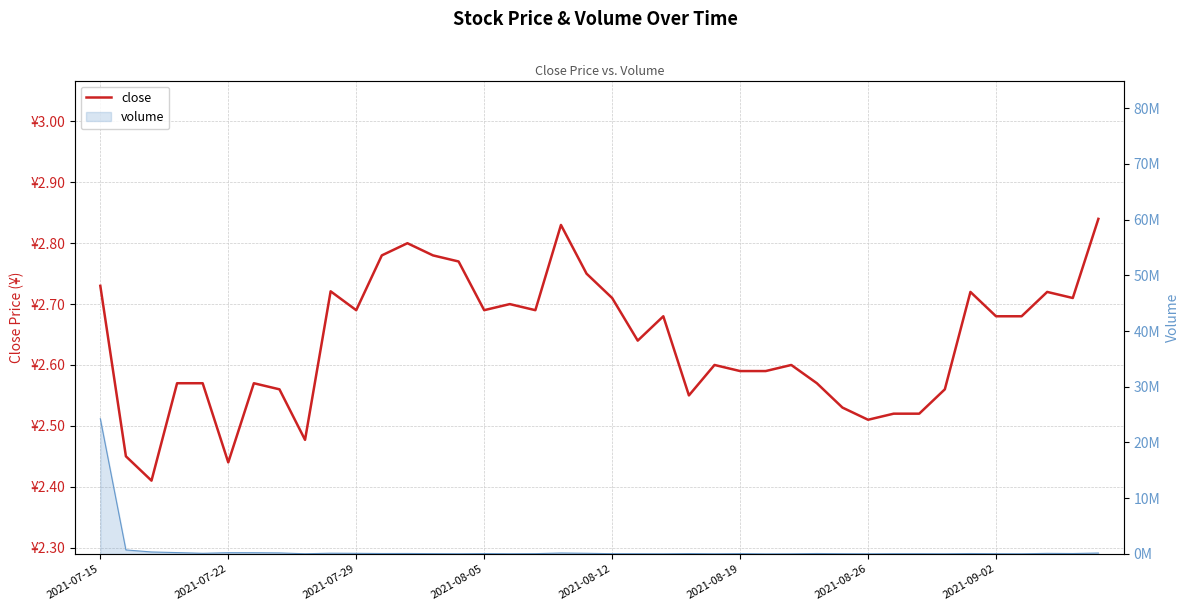

What value does the data have at 34?

2.7